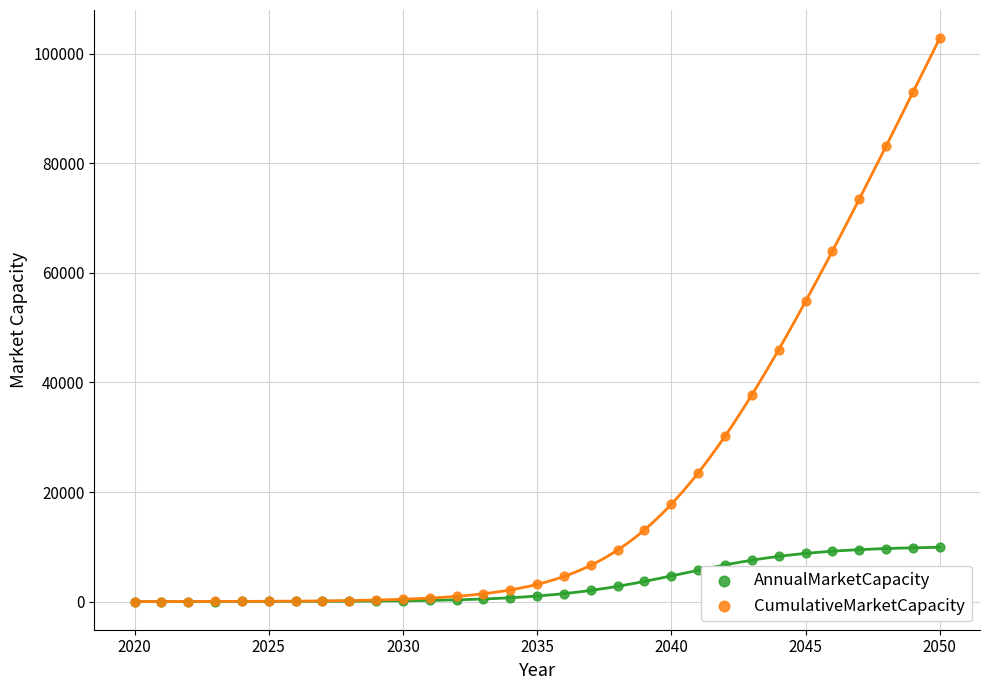

Which series has the widest spread of Y values?

CumulativeMarketCapacity